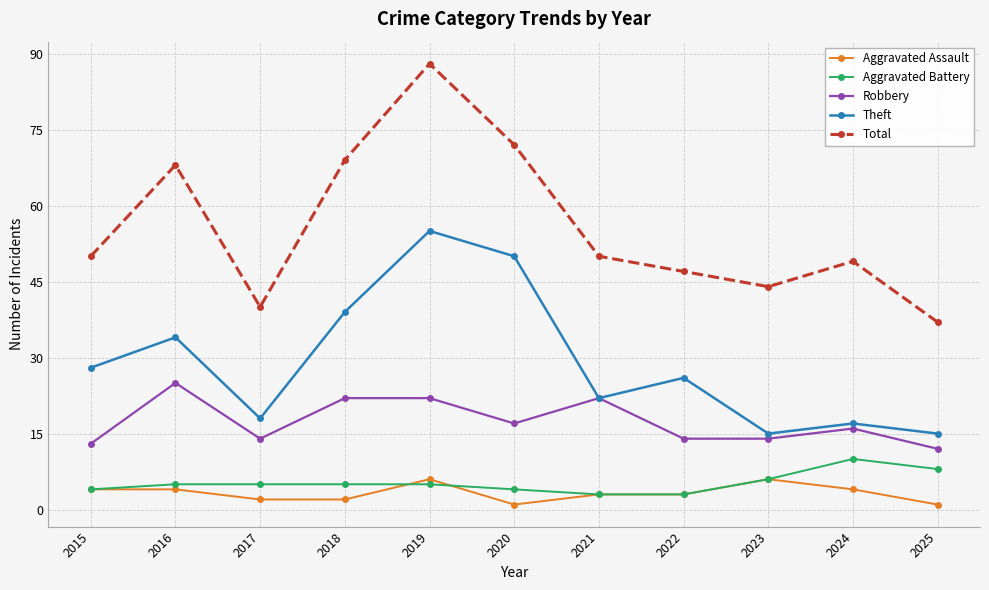

The value of Theft at 2024 is 28. True or false?

False